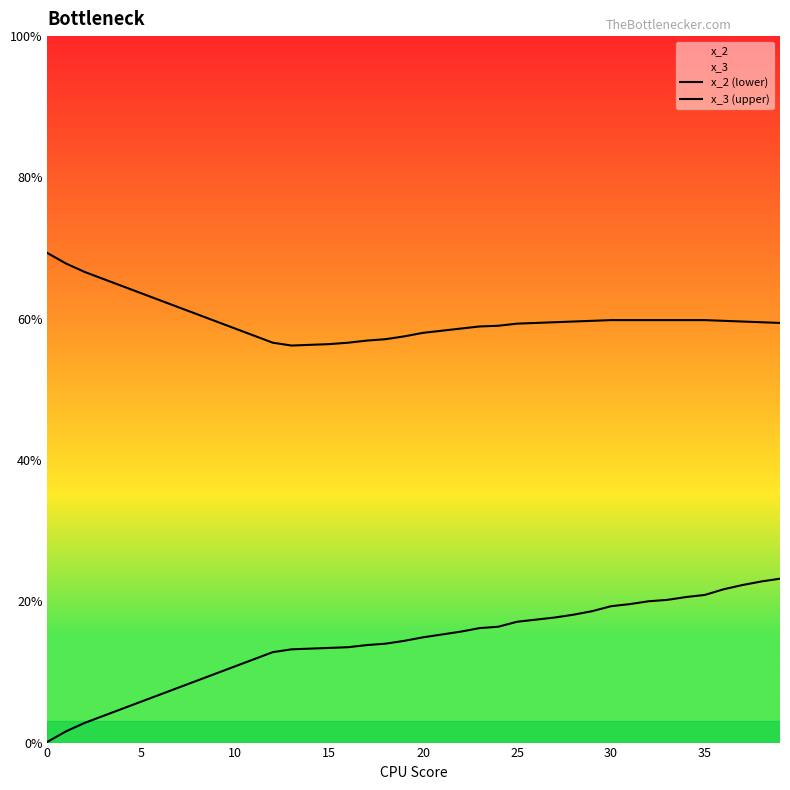

True or false: x_2 (lower) has more than 0 interior local peaks.

False